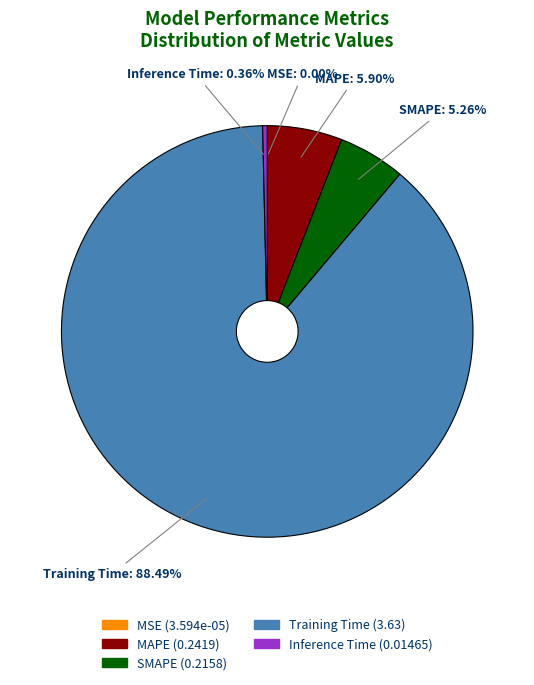

To the nearest percent, what is the average slice percentage?

20%